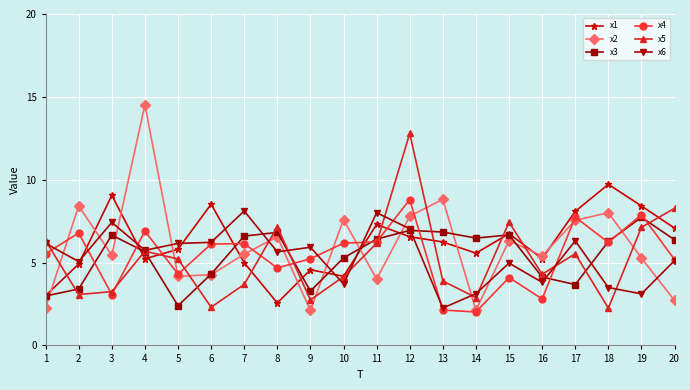

Where is the first local minimum for x2?

3